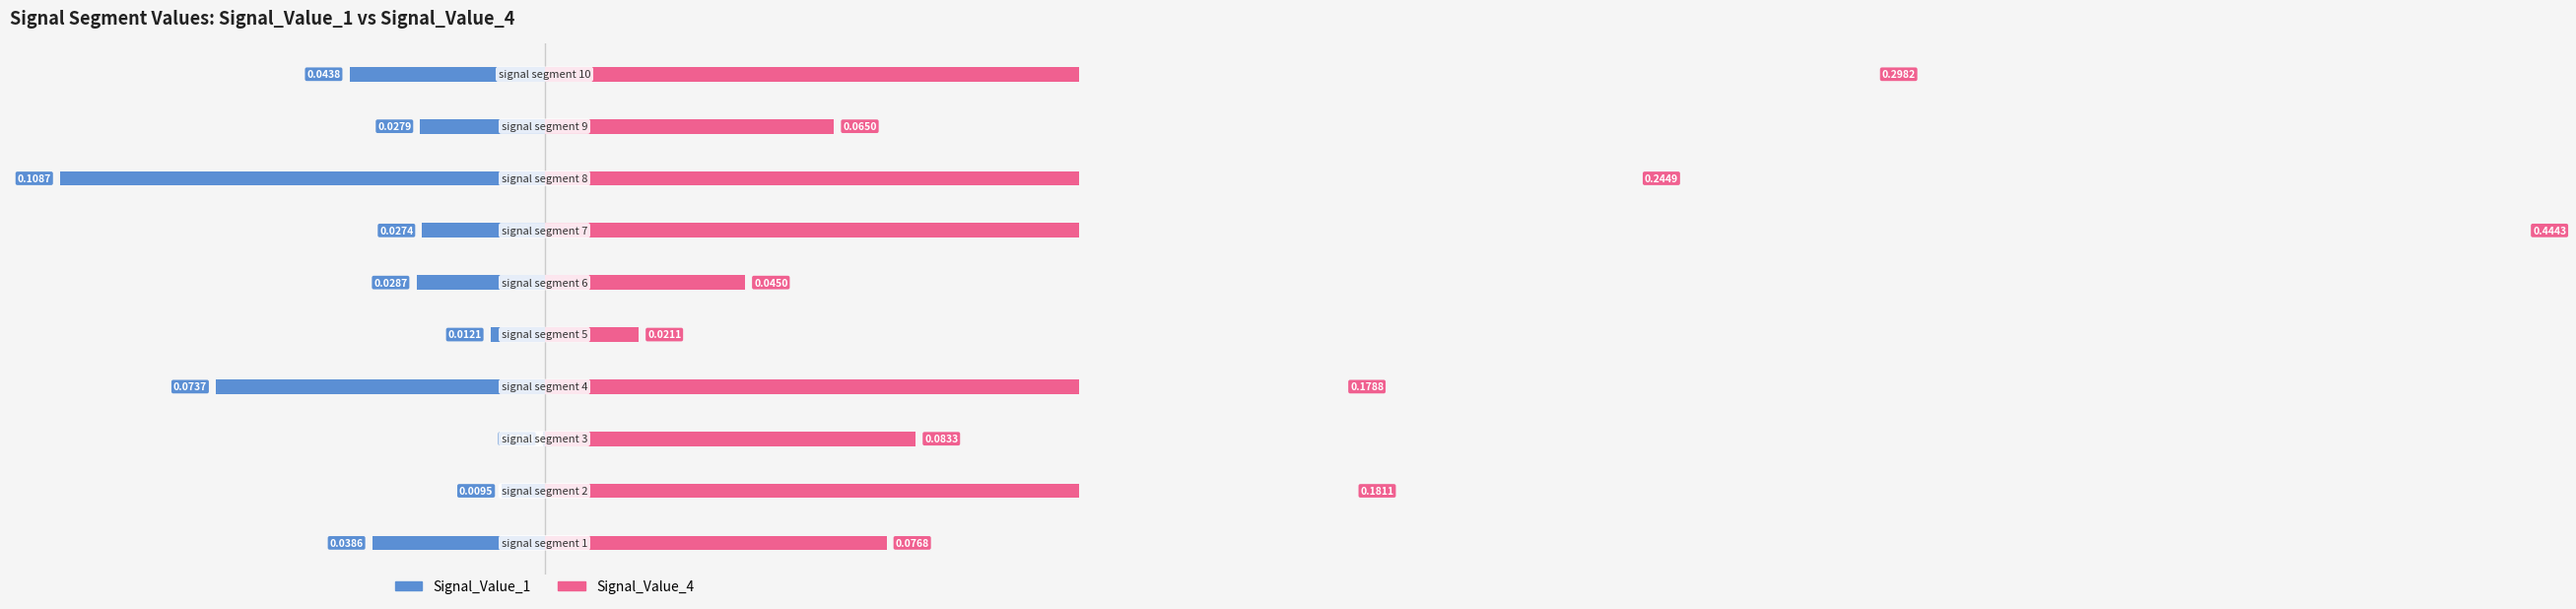

Rank the series by their maximum value, from lowest to highest.

Signal_Value_1, Signal_Value_4